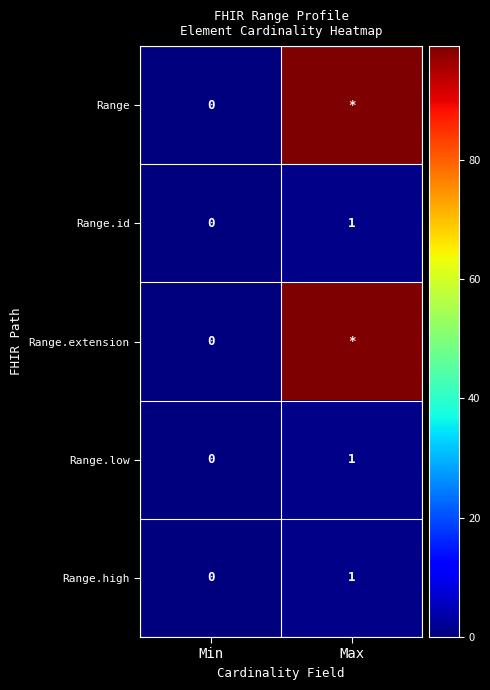

Count the number of data series in this chart.

5